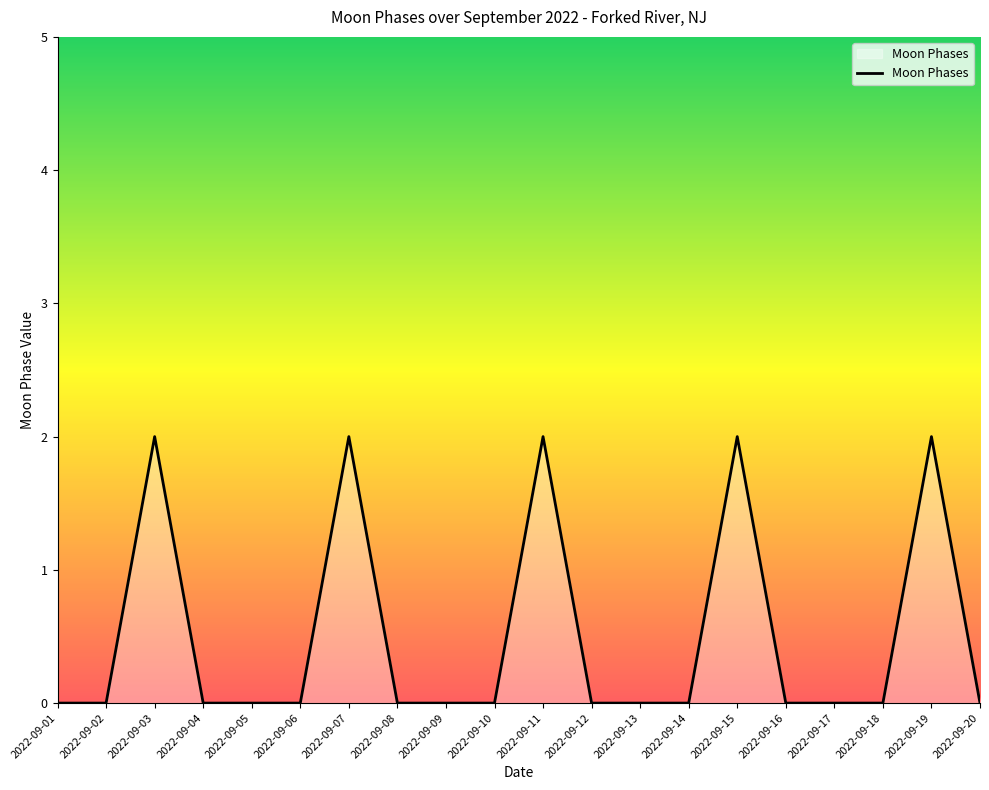

The chart shows a value of 2 at 2022-09-15. True or false?

True